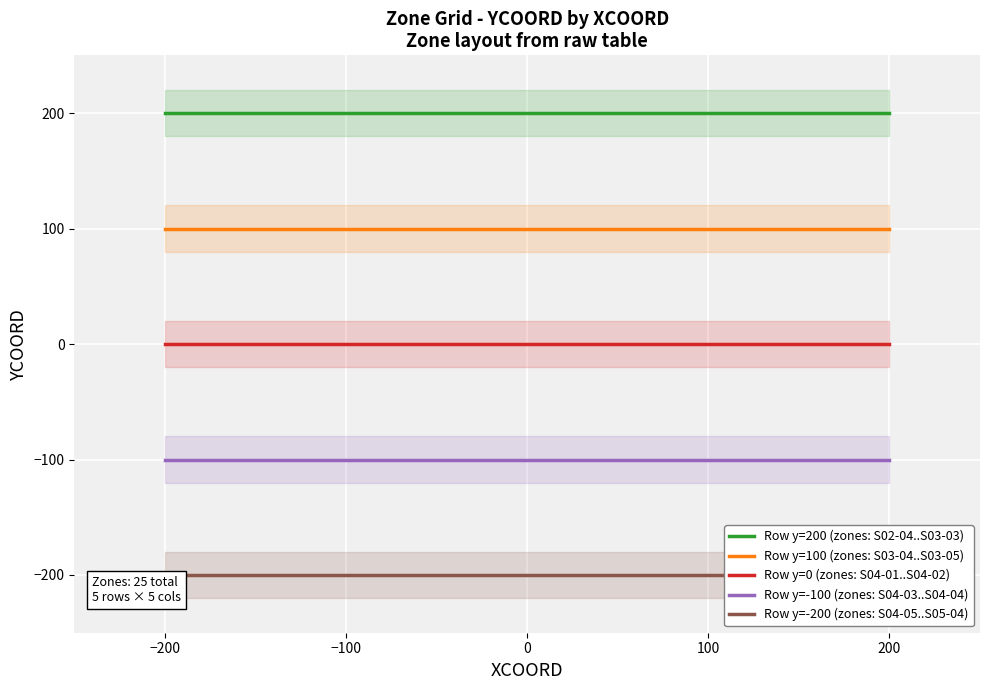

Is the value of Row y=200 (zones: S02-04..S03-03) at 200 greater than the value of Row y=100 (zones: S03-04..S03-05) at 100?

Yes